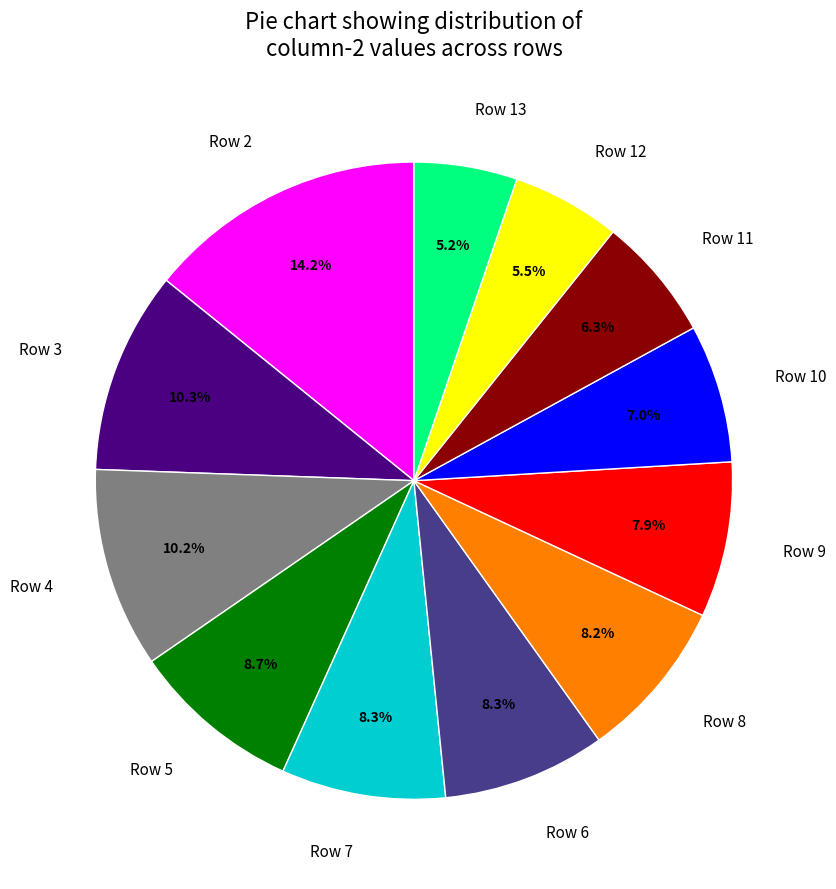

Between Row 9 and Row 5, which is larger?

Row 5